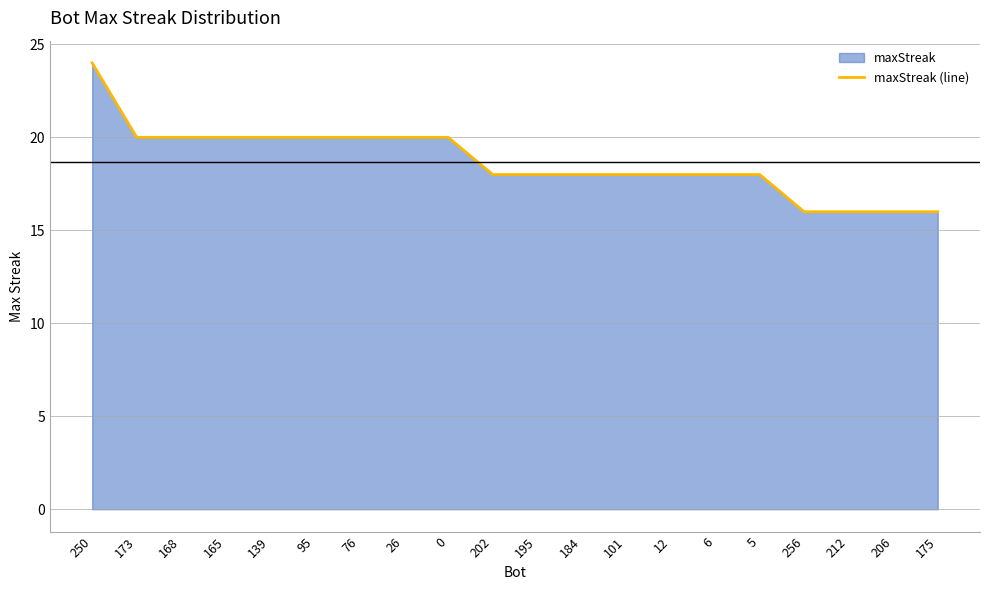

The value at 101 is 10. True or false?

False